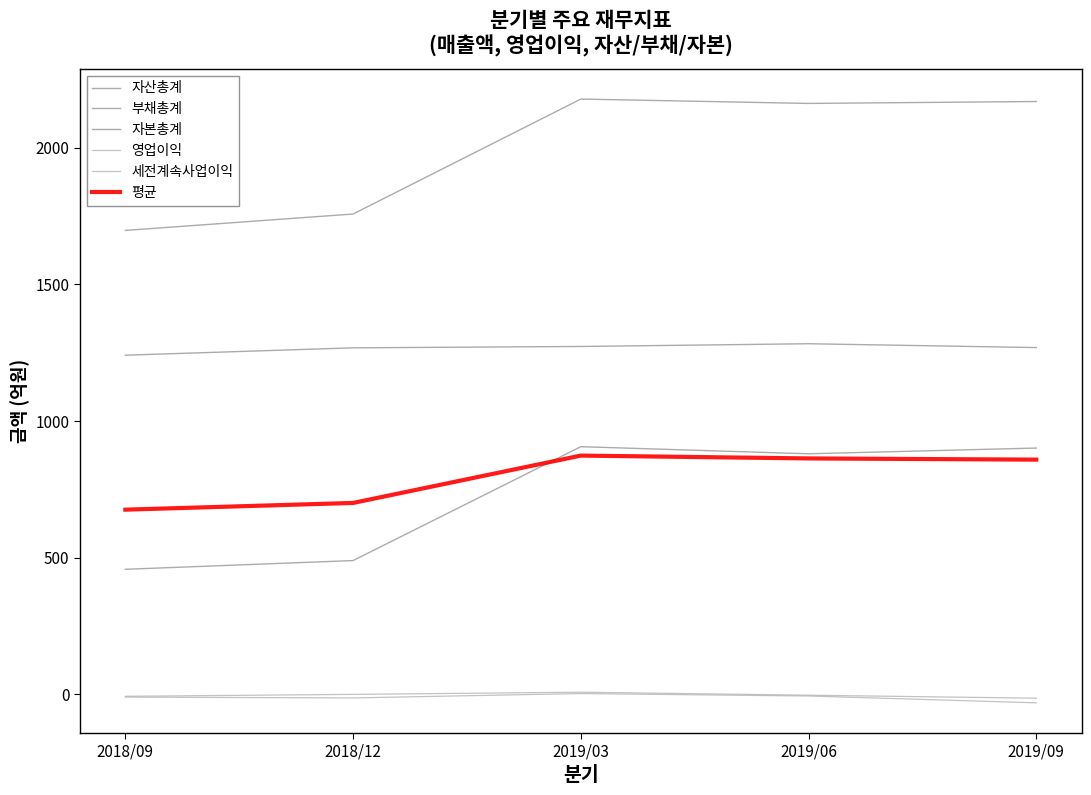

The value of 평균 at 2018/12 is 700.0. True or false?

True